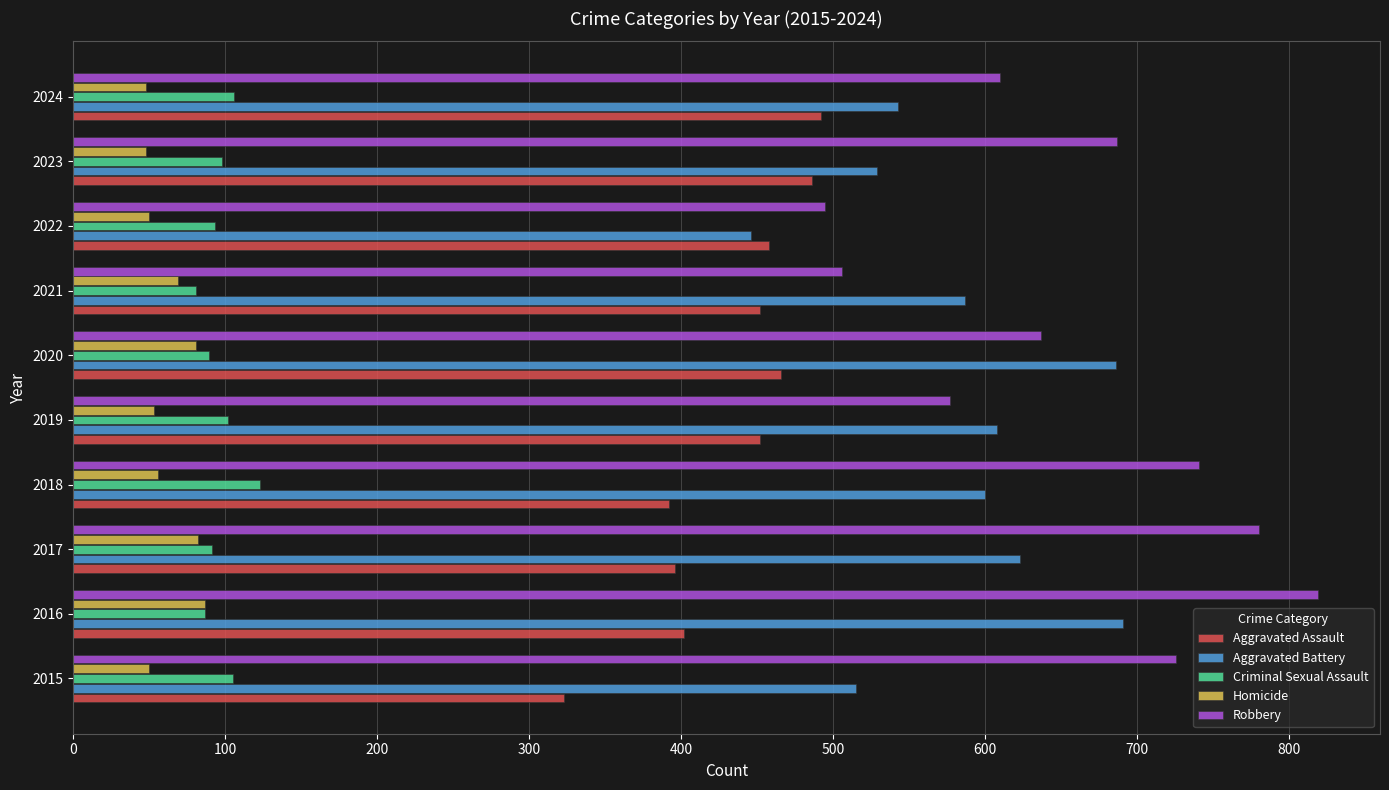

True or false: Aggravated Battery has a value of 916 at 2018.

False